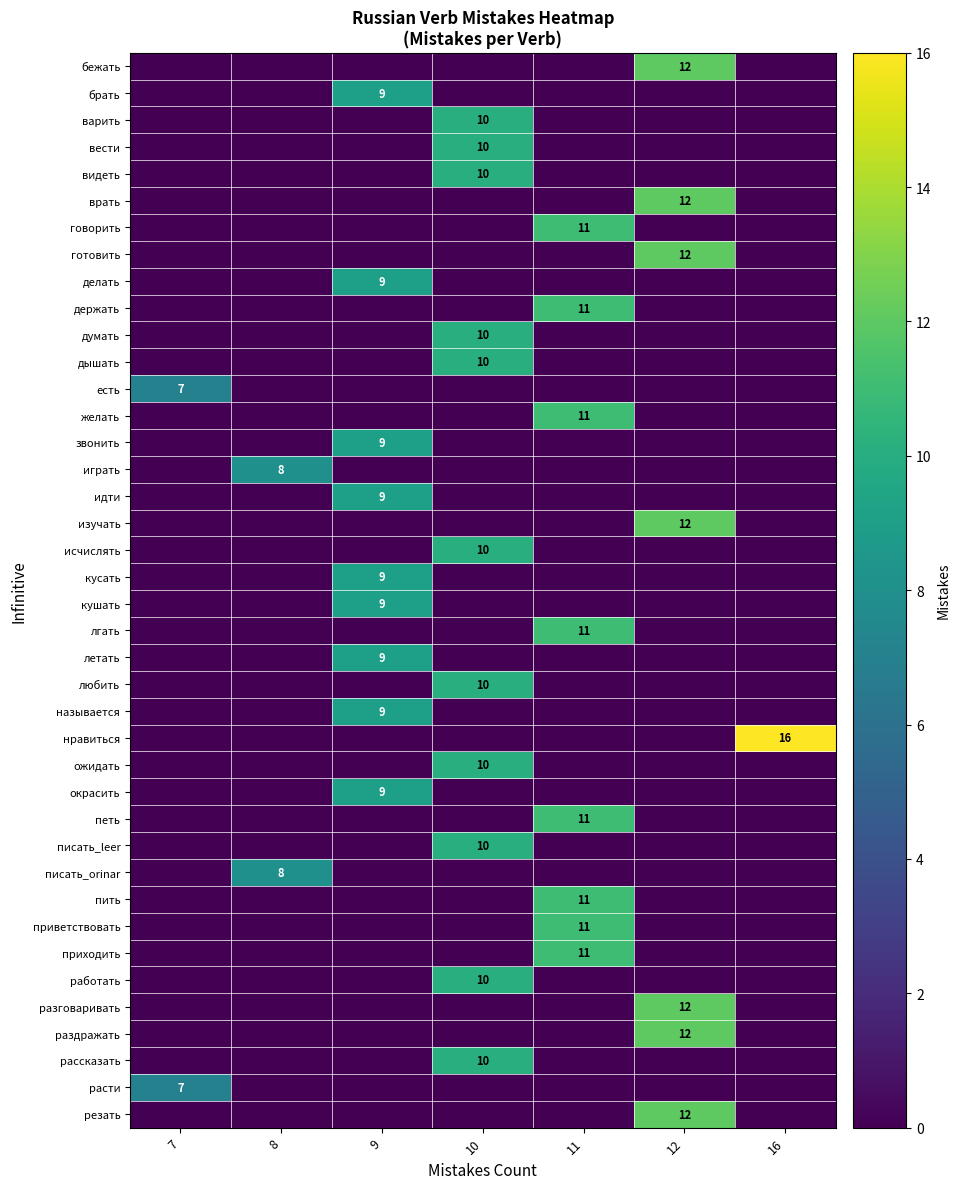

The value of ожидать at 10 is 10. True or false?

True